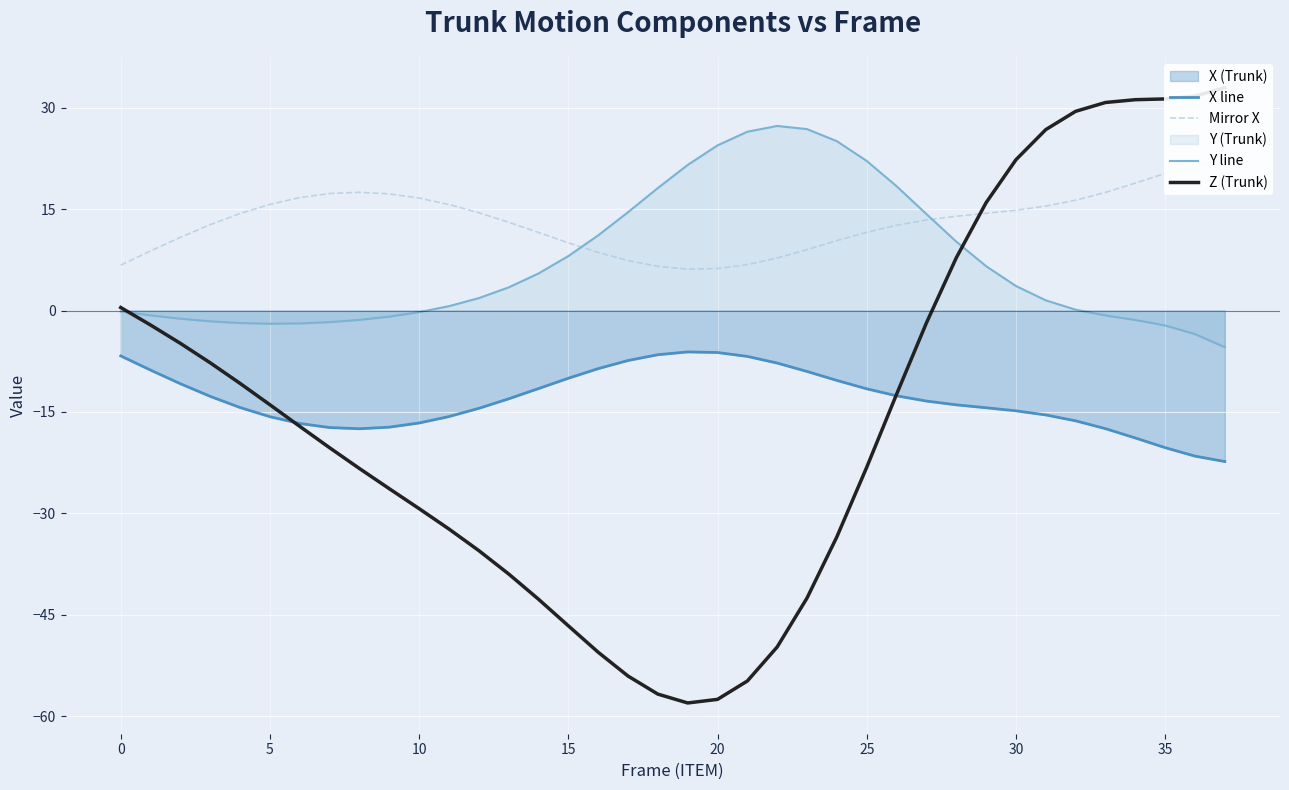

Where do Y line and Mirror X first cross each other?

15 and 16